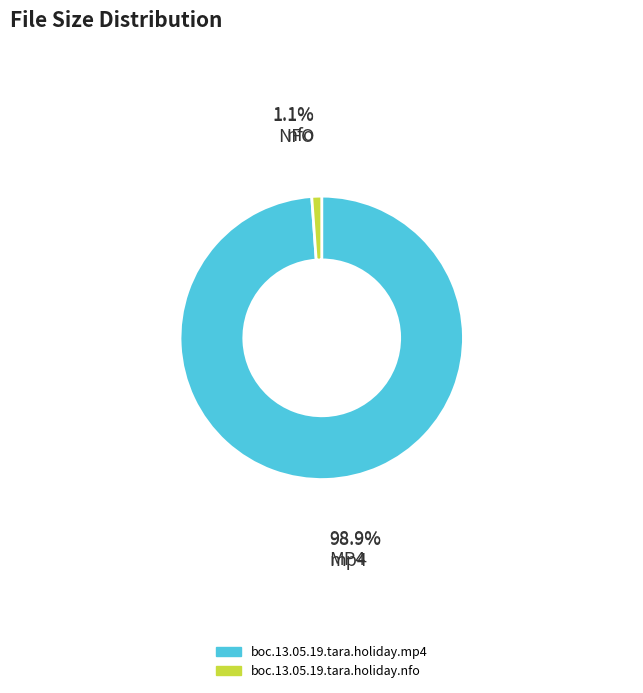

To the nearest percent, what portion does boc.13.05.19.tara.holiday.mp4 represent?

99%